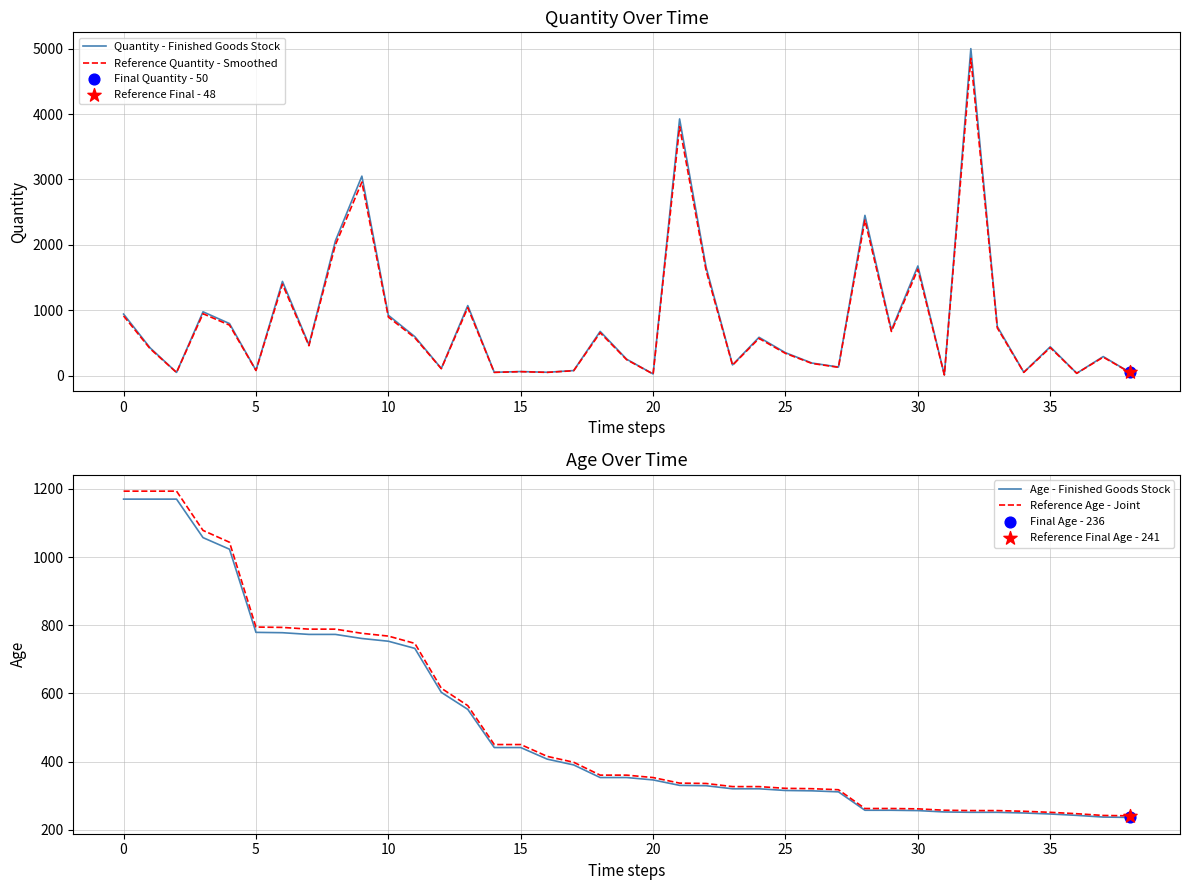

Which series has the largest Y range (max minus min)?

Quantity - Finished Goods Stock